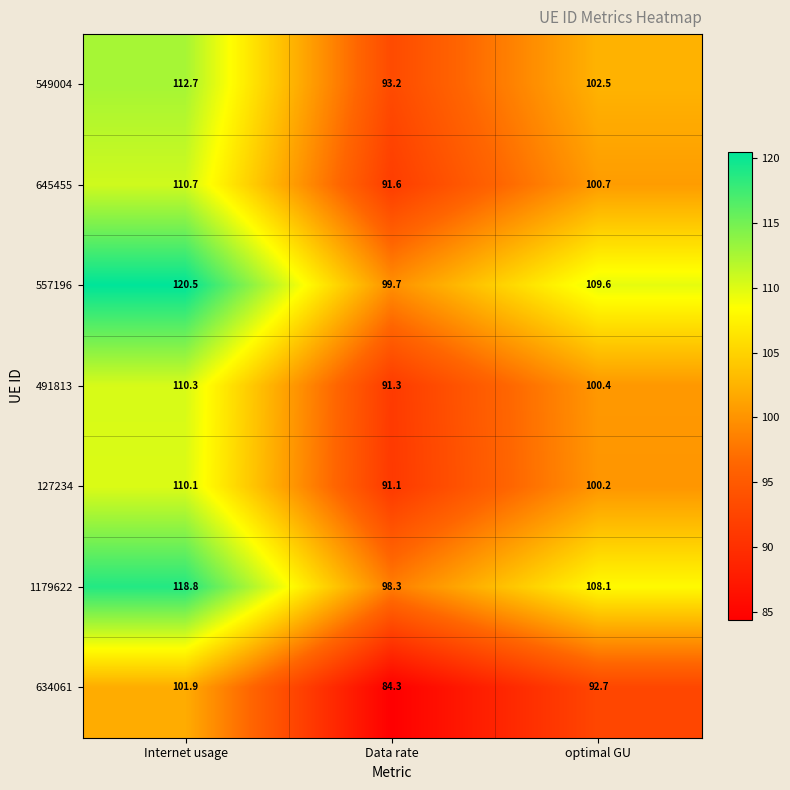

Is it true that 491813 equals 91.3 at Data rate?

True